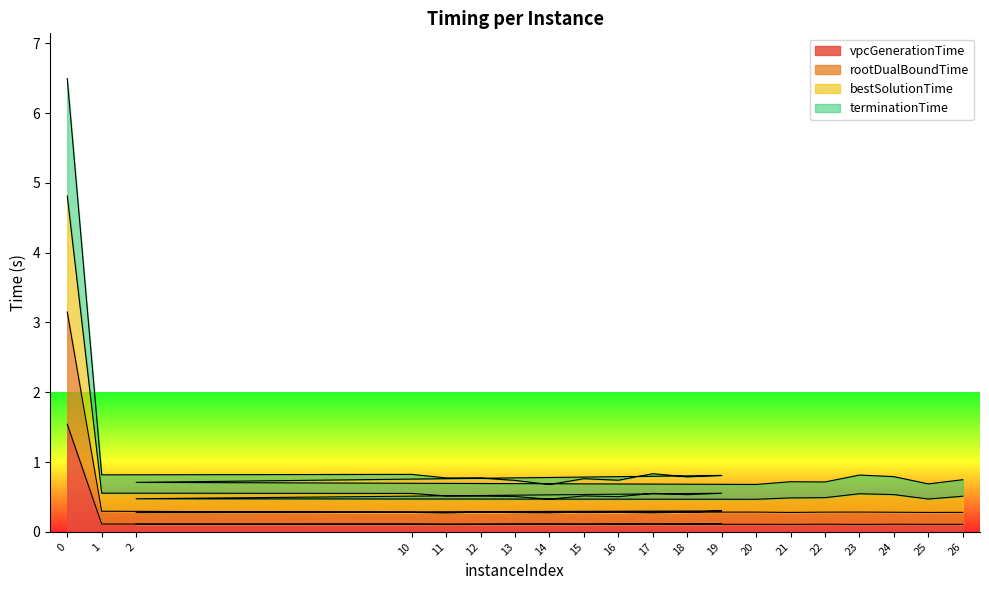

True or false: rootDualBoundTime and bestSolutionTime cross at least once.

False